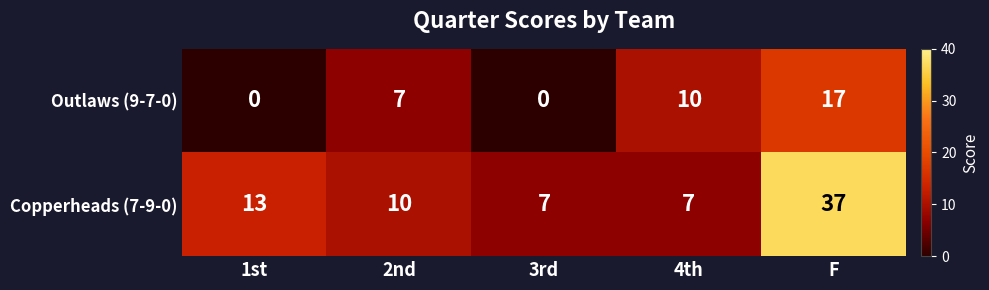

At how many categories does at least one series exceed 35?

1